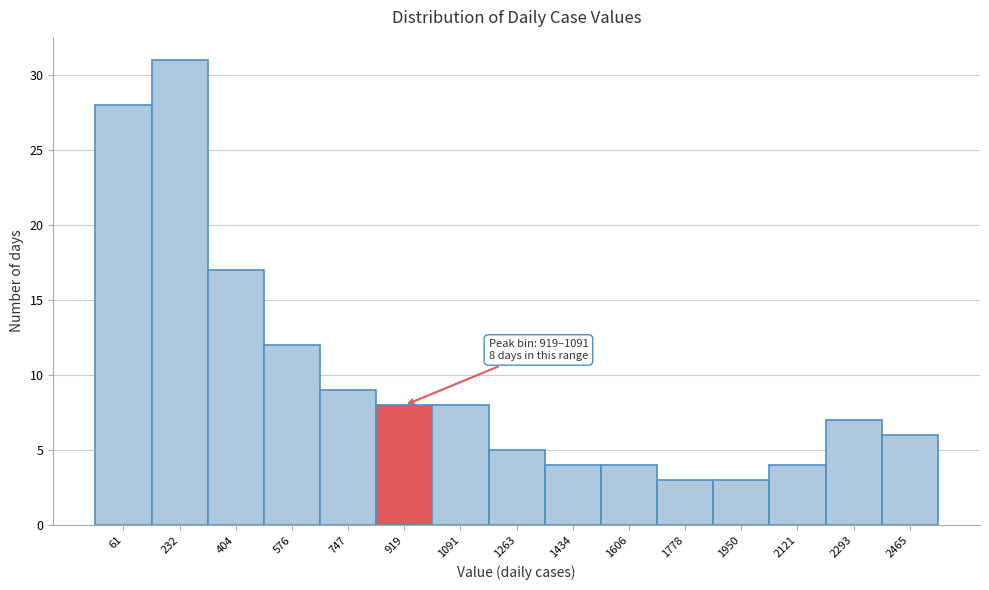

Reading left to right, transcribe all the data shown in this chart.

28	31	17	12	9	8	8	5	4	4	3	3	4	7	6